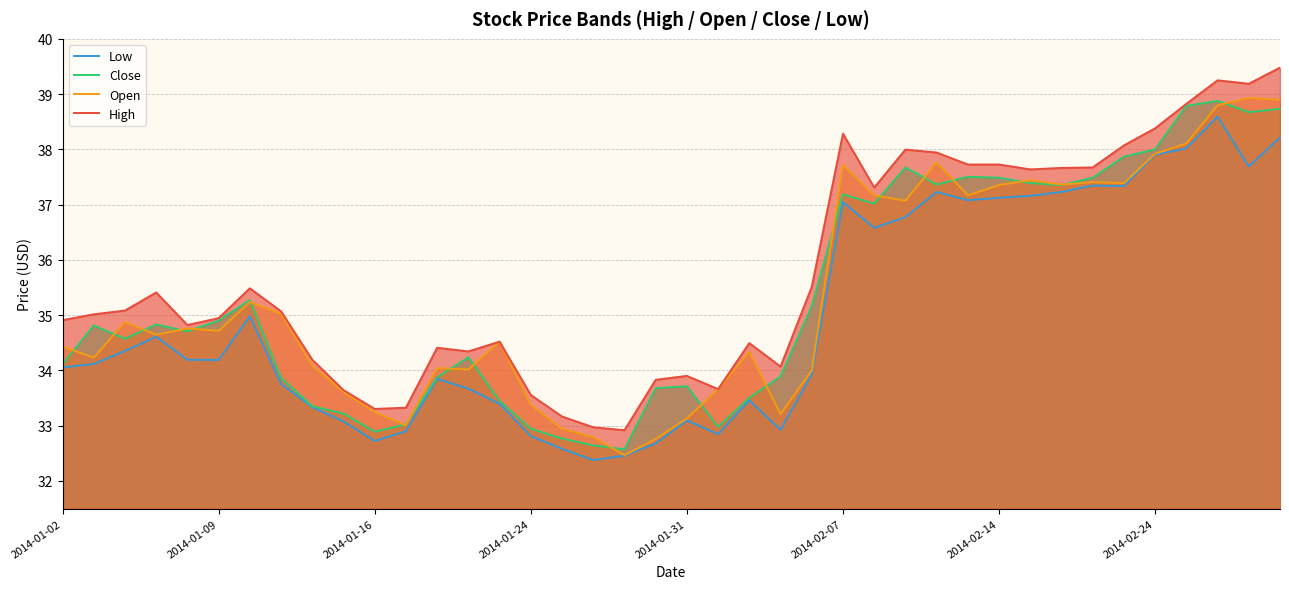

True or false: High and Low intersect in this chart.

False